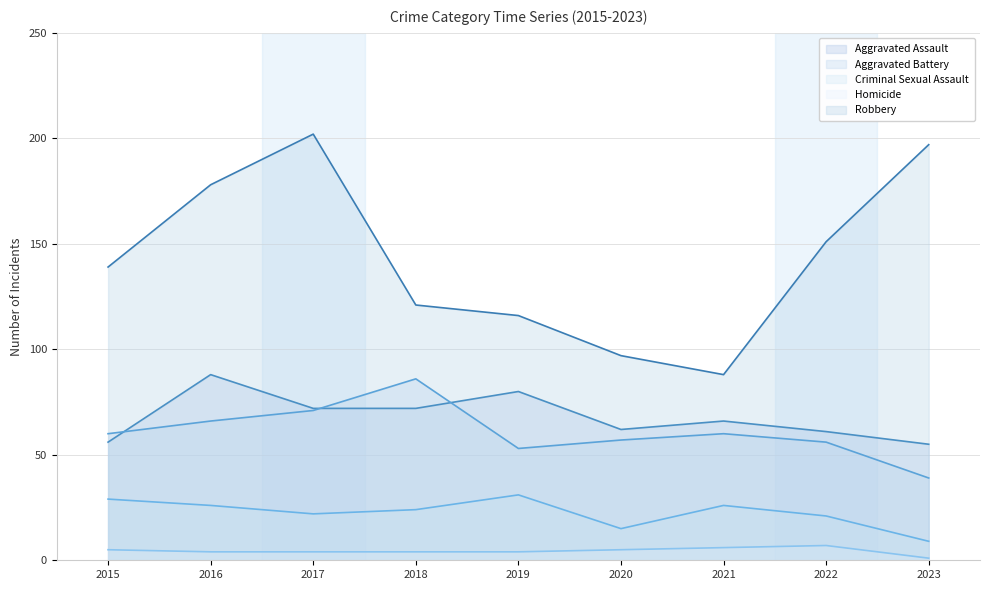

What is the approximate value of Aggravated Assault at 2015, to the nearest 10?

60